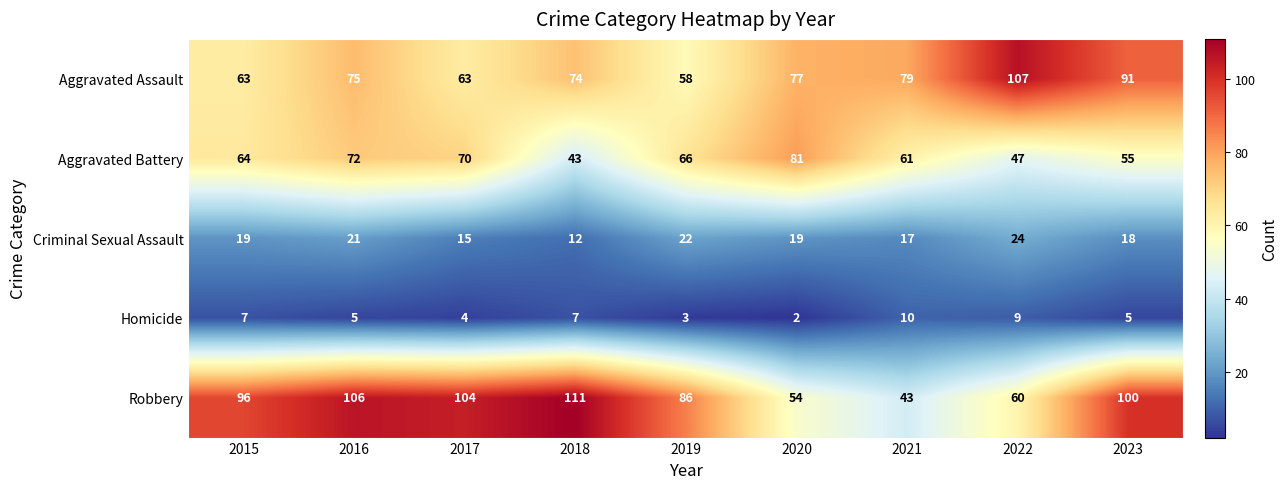

Where is Robbery nearest to the value 77?

2019